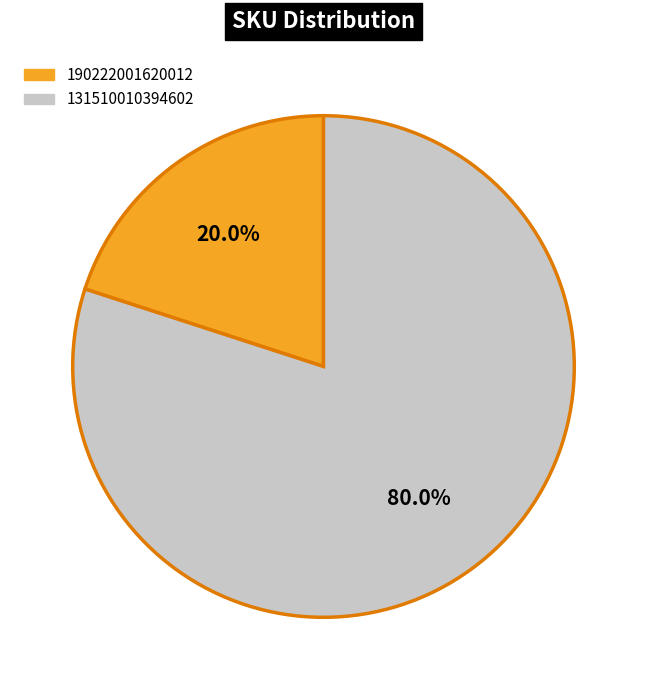

Does 131510010394602 represent more than half of the total?

Yes